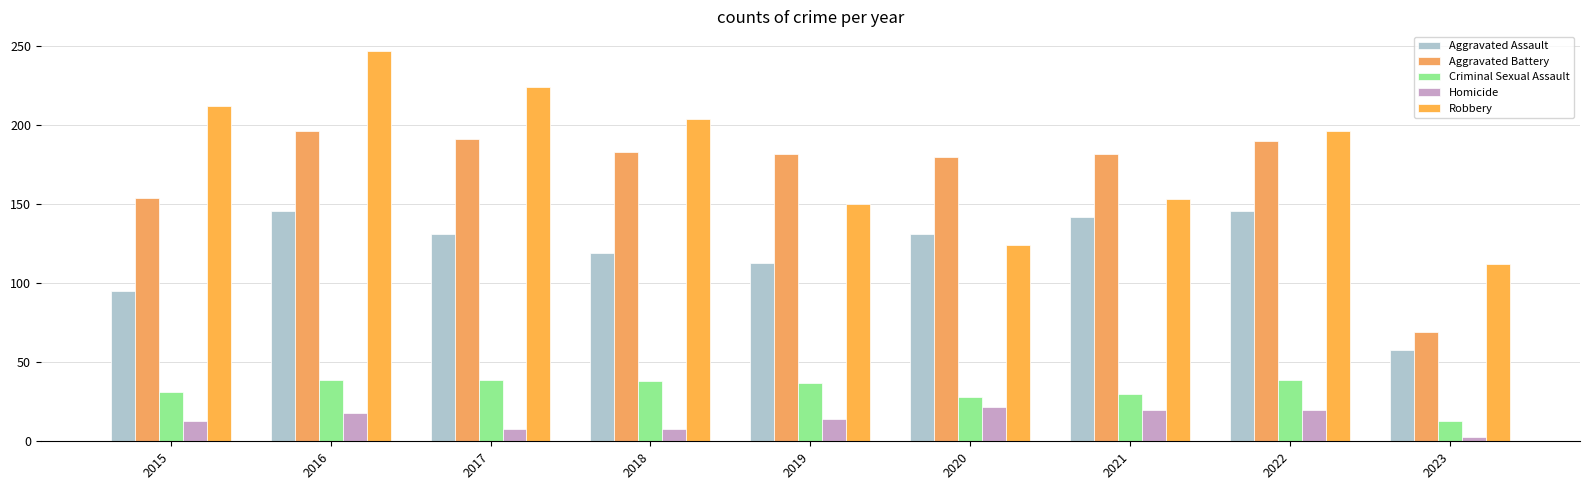

What is the sum of all Criminal Sexual Assault values?

294